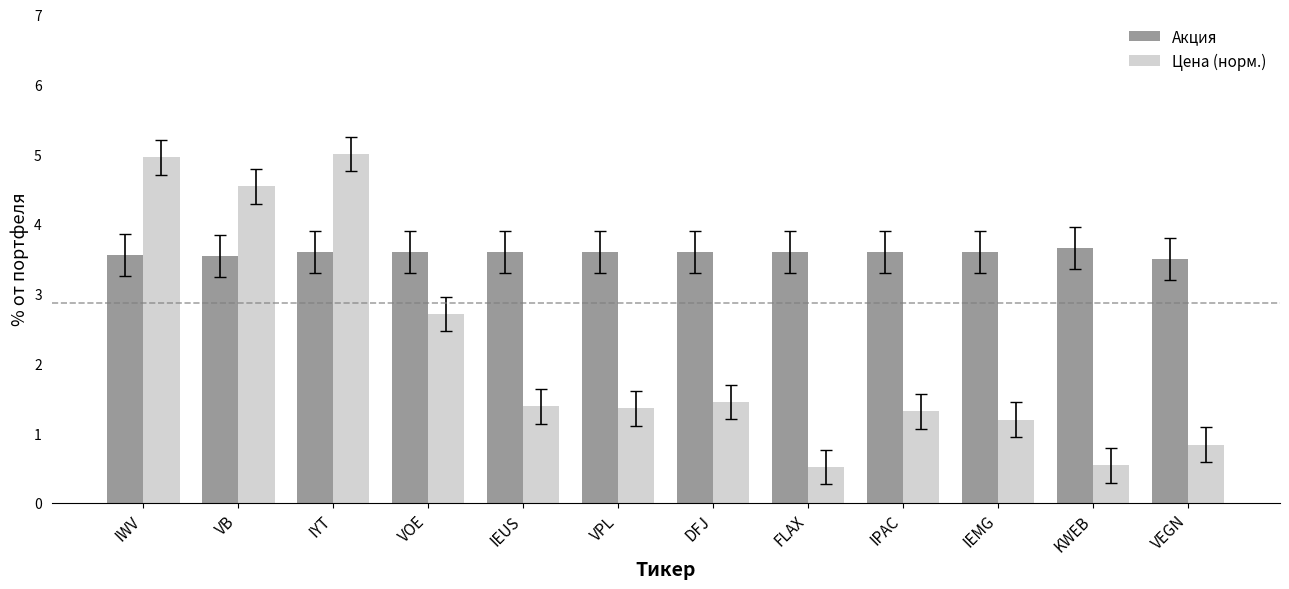

What is the total value across all series at IWV?

8.5